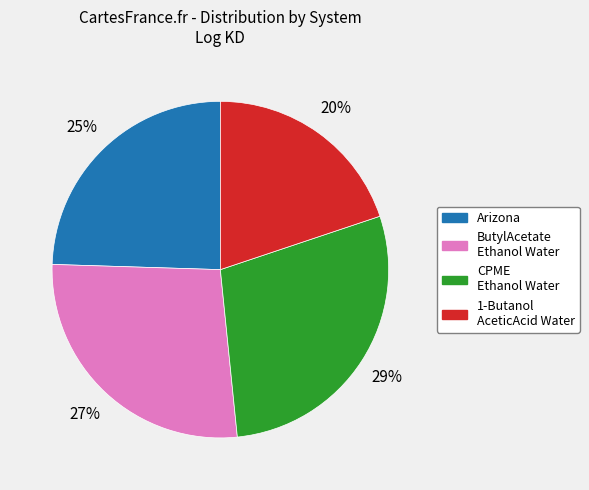

Is there any slice that represents more than half of the pie?

No